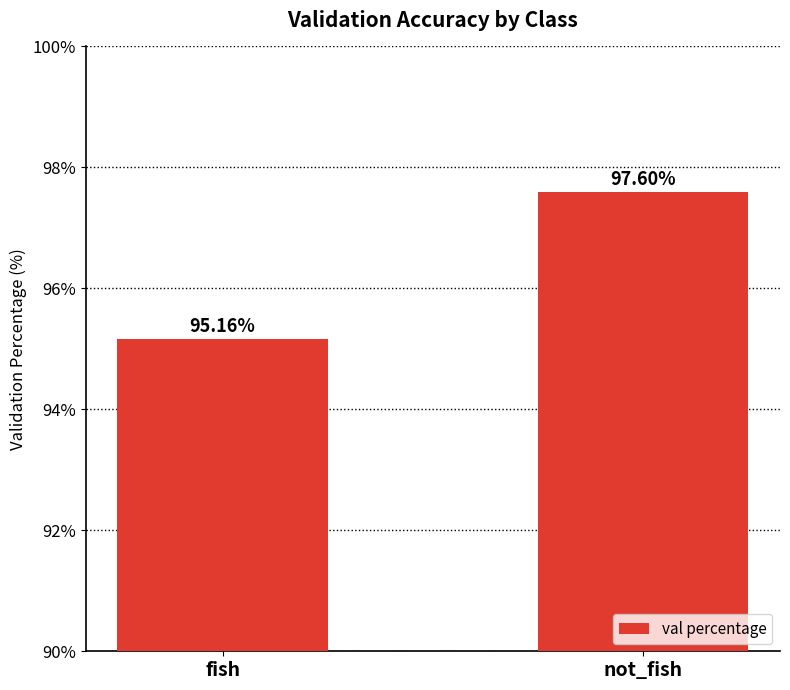

Rank the categories by value from highest to lowest.

not_fish, fish